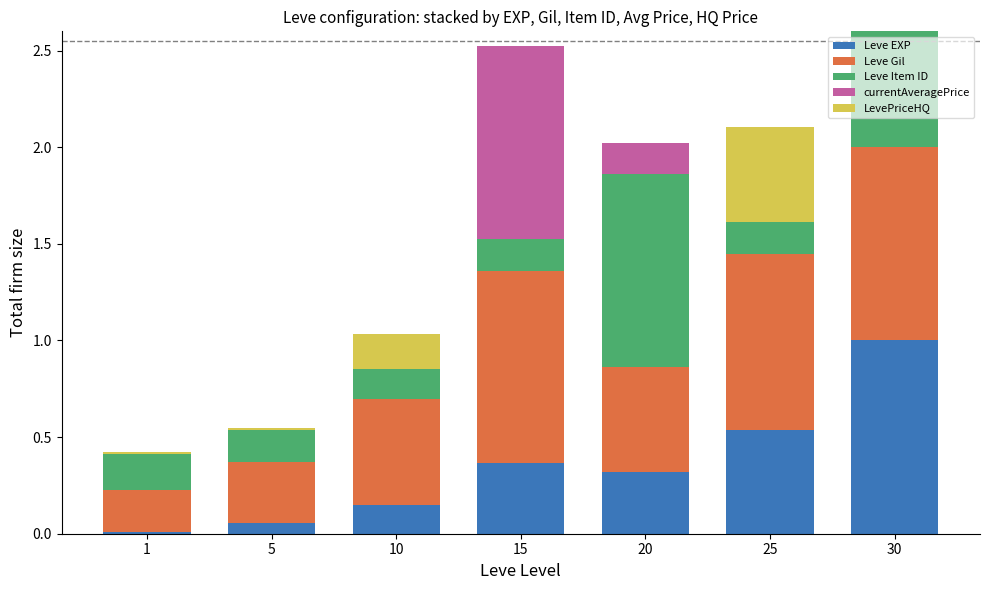

Which series has the widest spread of values?

LevePriceHQ